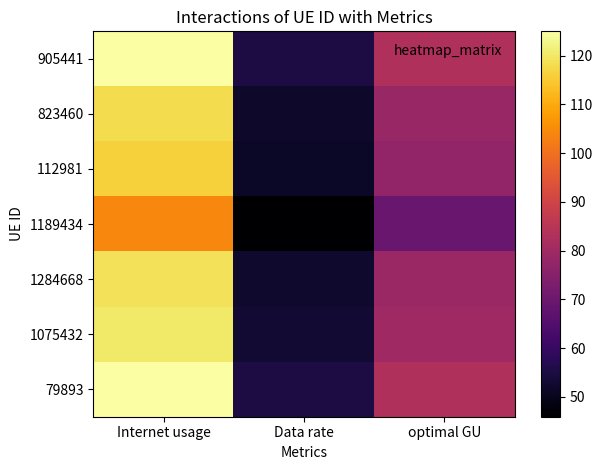

Rank the series by their maximum value, from lowest to highest.

1189434, 112981, 823460, 1284668, 1075432, 905441, 79893